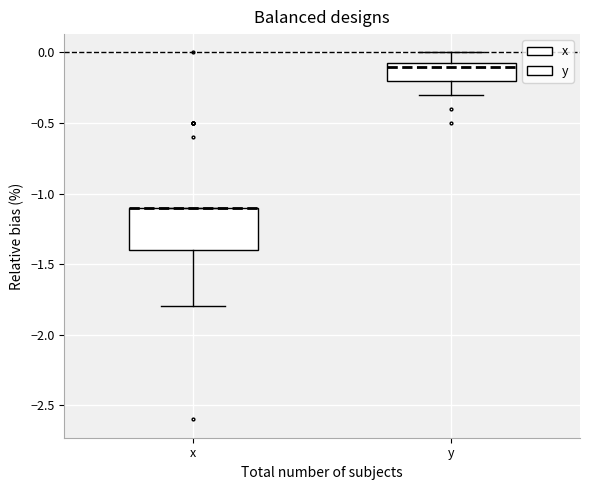

Where does the lower whisker of the box for x end on the y-axis? The values are not printed on the chart, so give them approximately, as read against the axis.

-1.80